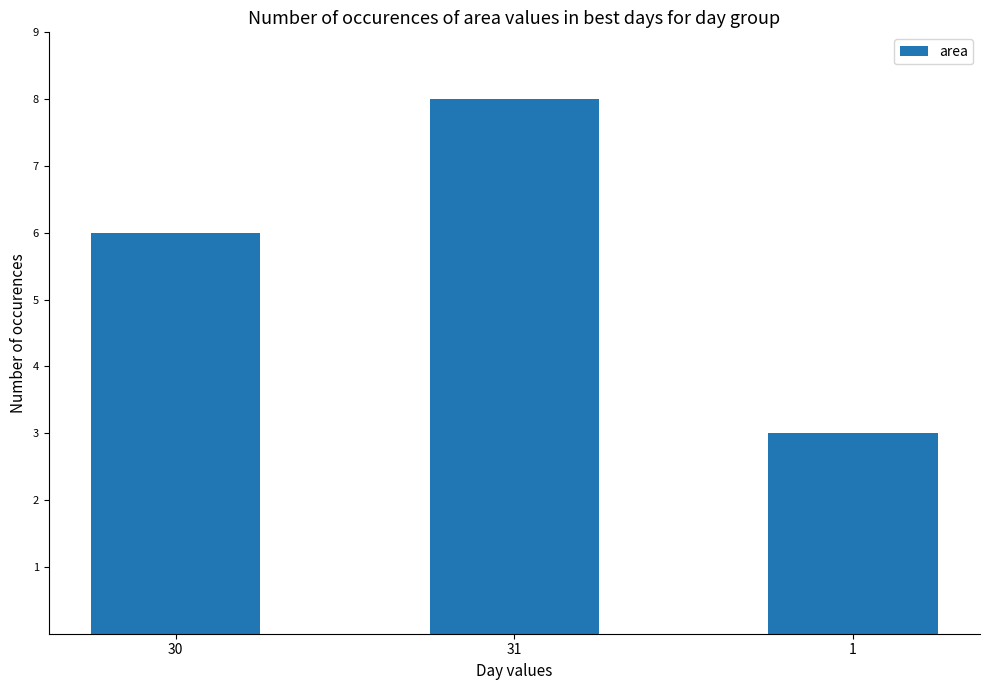

What is the value of the 1st bar from the left?

6